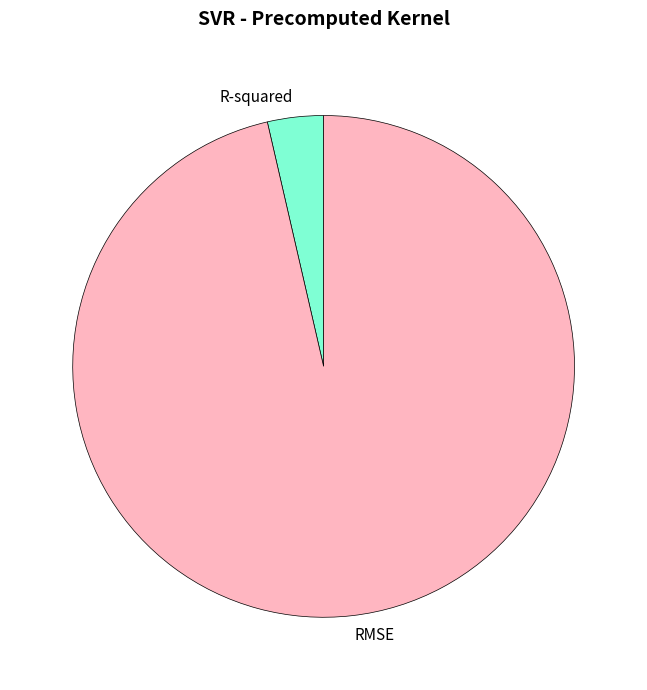

Which slice is the largest?

RMSE